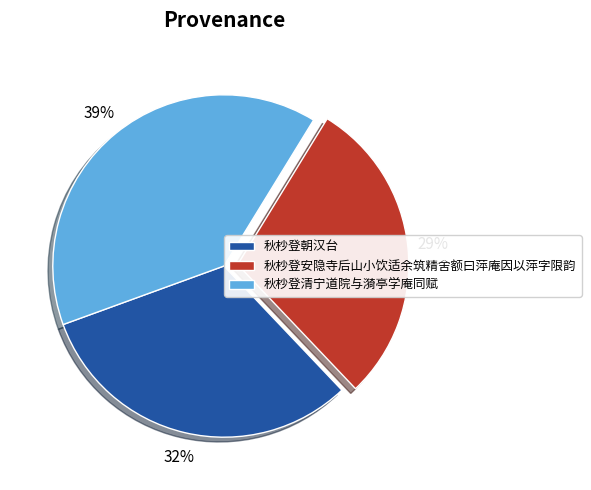

Which has a higher value, 秋杪登安隐寺后山小饮适余筑精舍额曰萍庵因以萍字限韵 or 秋杪登清宁道院与漪亭学庵同赋?

秋杪登清宁道院与漪亭学庵同赋